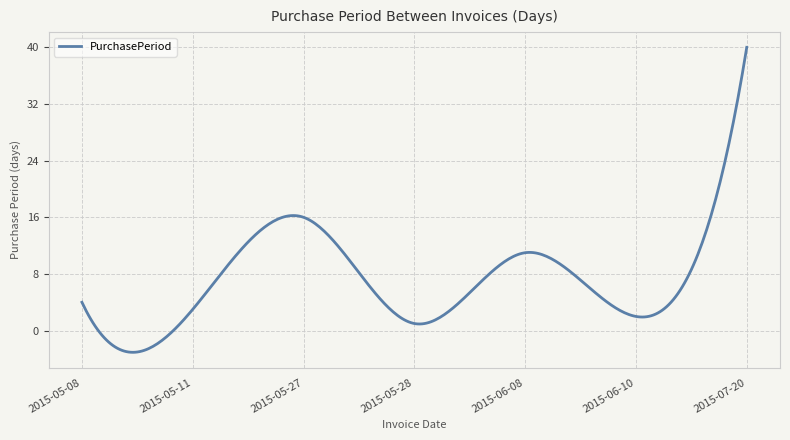

True or false: there are more than 1 points higher than both neighbors.

True